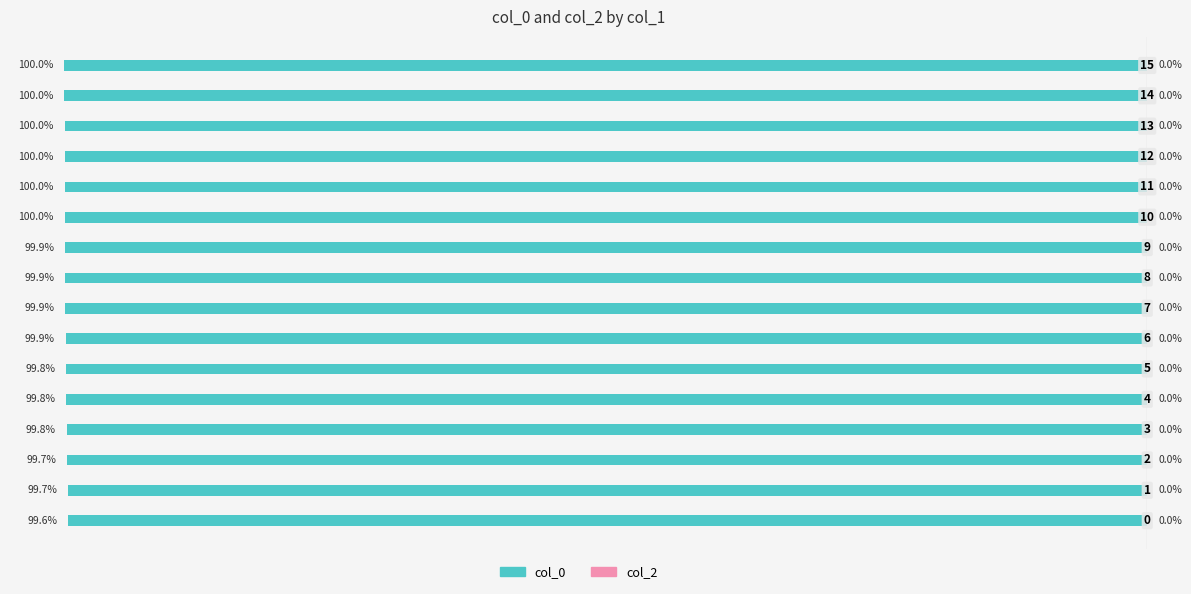

Does the chart contain any negative values?

Yes